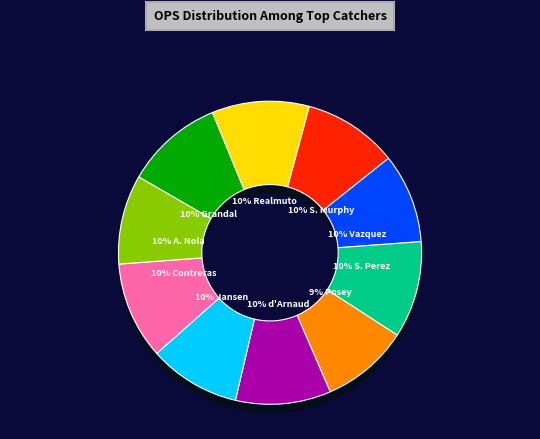

To the nearest percent, what is the combined percentage of Danny Jansen and Austin Nola?

19%